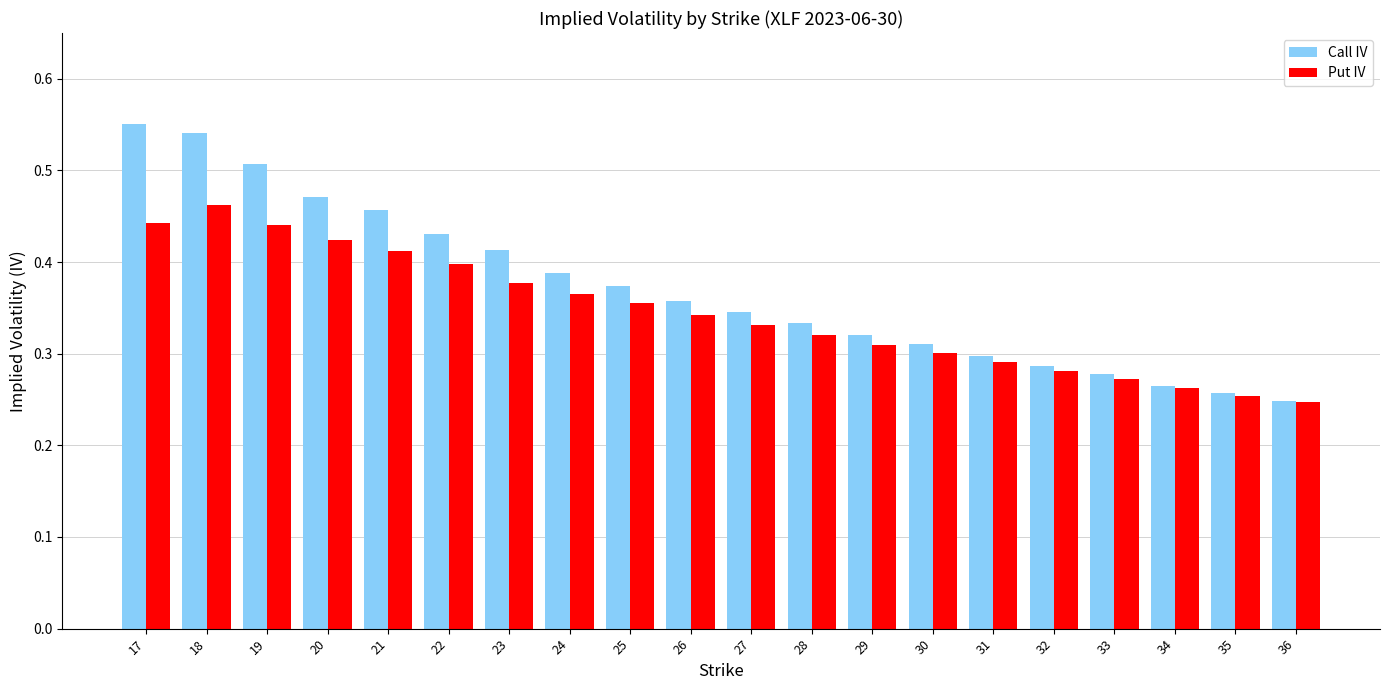

What are all the series names shown in the legend?

Call IV, Put IV